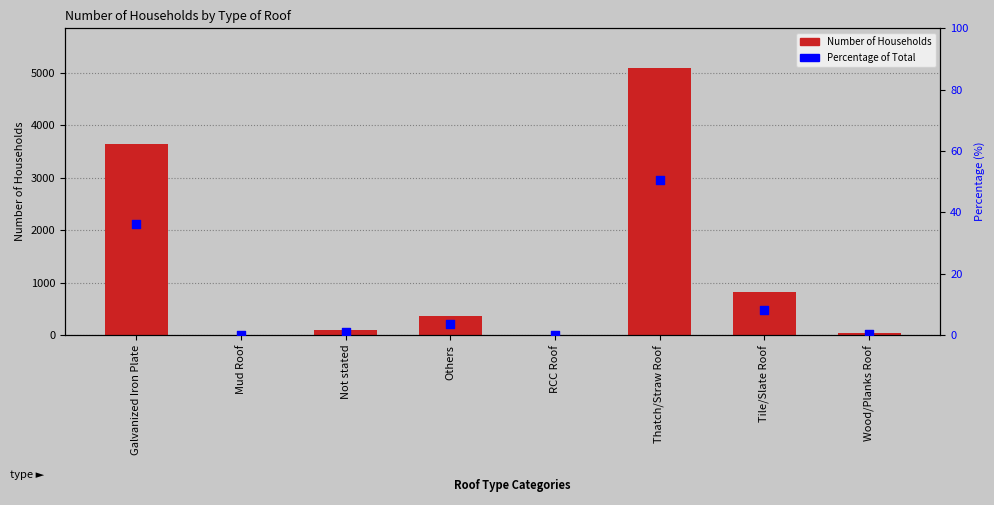

Is the value of % of Total at Wood/Planks Roof greater than the value of Number at Wood/Planks Roof?

No